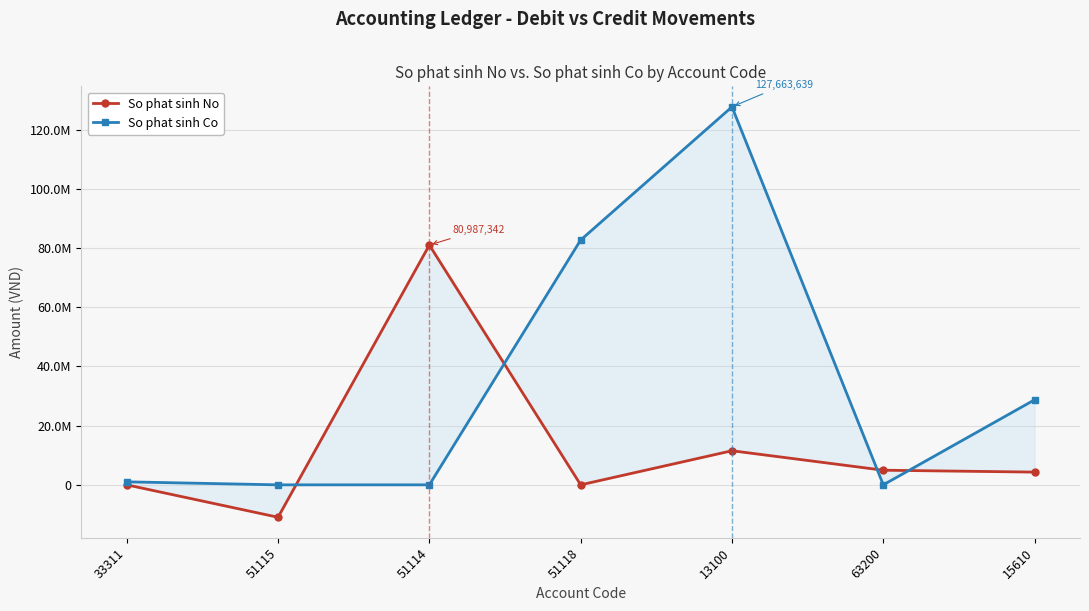

Reading left to right, extract all data points from this chart.

So phat sinh No: 33311=240	51115=-10950368	51114=80987342	51118=0	13100=11515072	63200=4940448	15610=4301215
So phat sinh Co: 33311=1011818	51115=0	51114=0	51118=82685441	13100=127663639	63200=37	15610=28729048